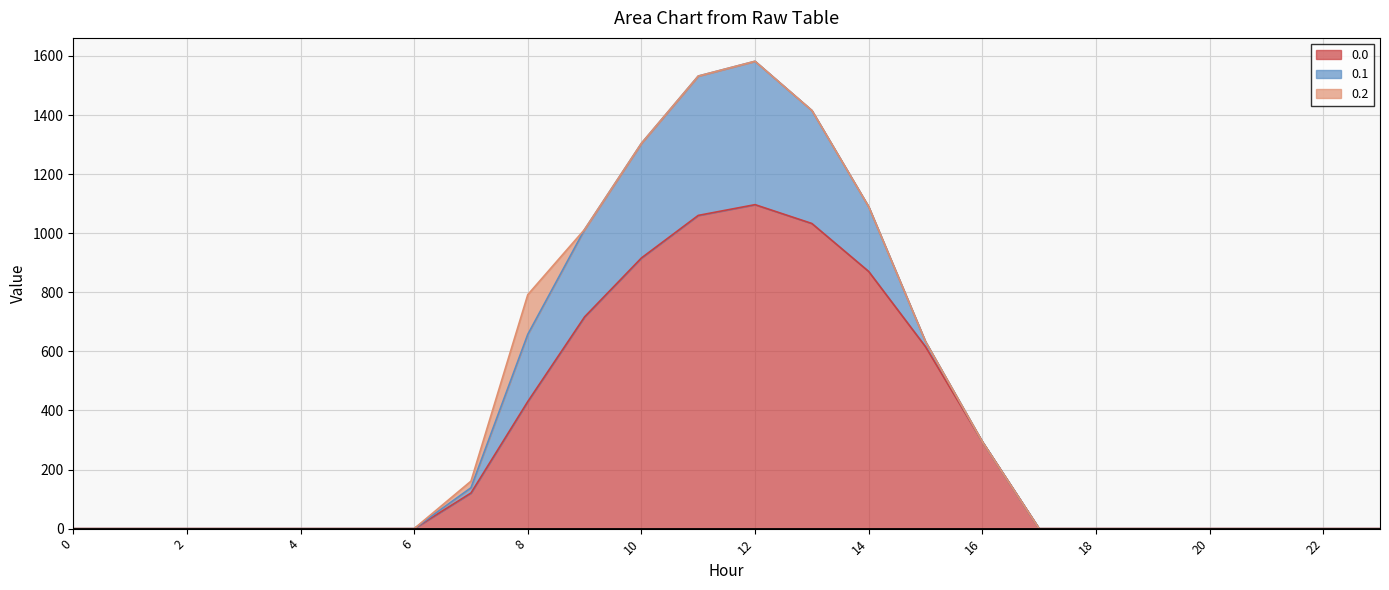

Between which two adjacent categories do 0.2 and 0.1 first intersect?

7 and 8